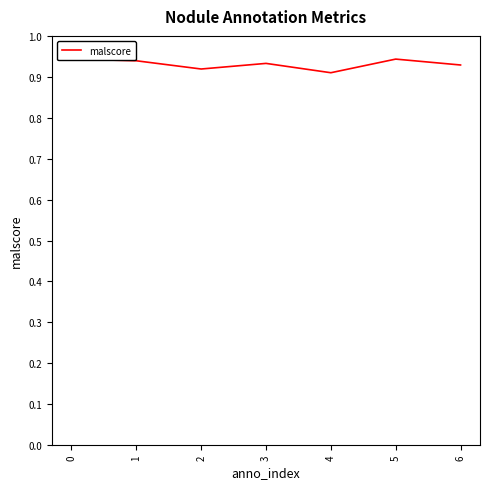

How many interior local valleys (lower than both neighbors) does the data have?

2